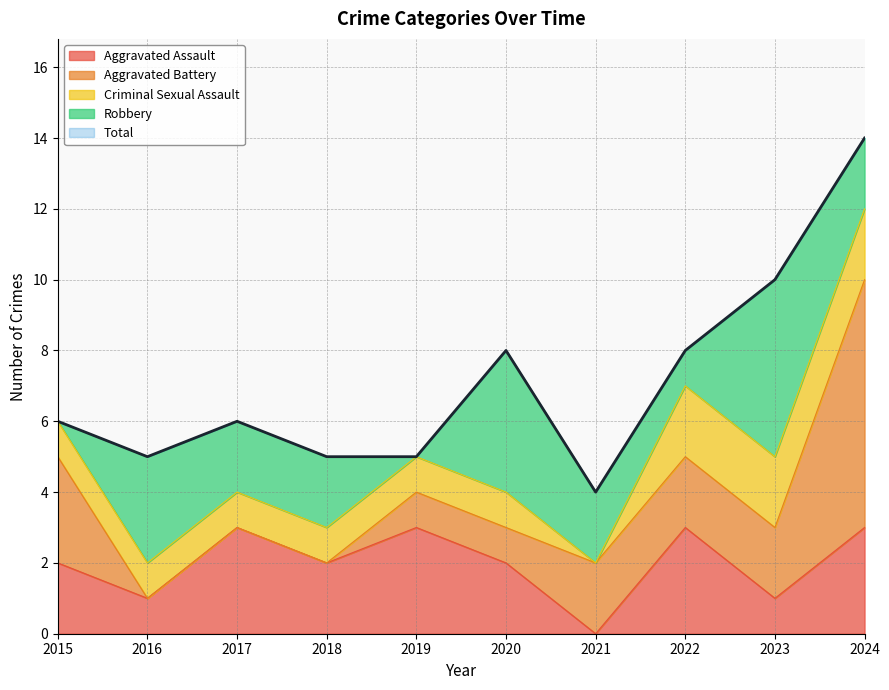

At how many categories does at least one series exceed 4?

9